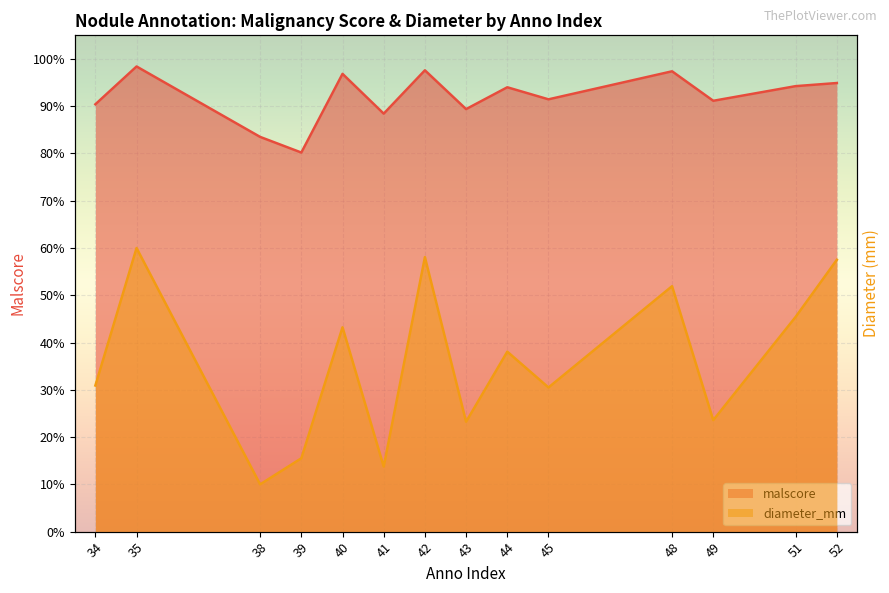

Reading left to right, extract all data points from this chart.

malscore: 0.9	1.0	0.8	0.8	1.0	0.9	1.0	0.9	0.9	0.9	1.0	0.9	0.9	0.9
diameter_mm: 0.3	0.6	0.1	0.2	0.4	0.1	0.6	0.2	0.4	0.3	0.5	0.2	0.5	0.6